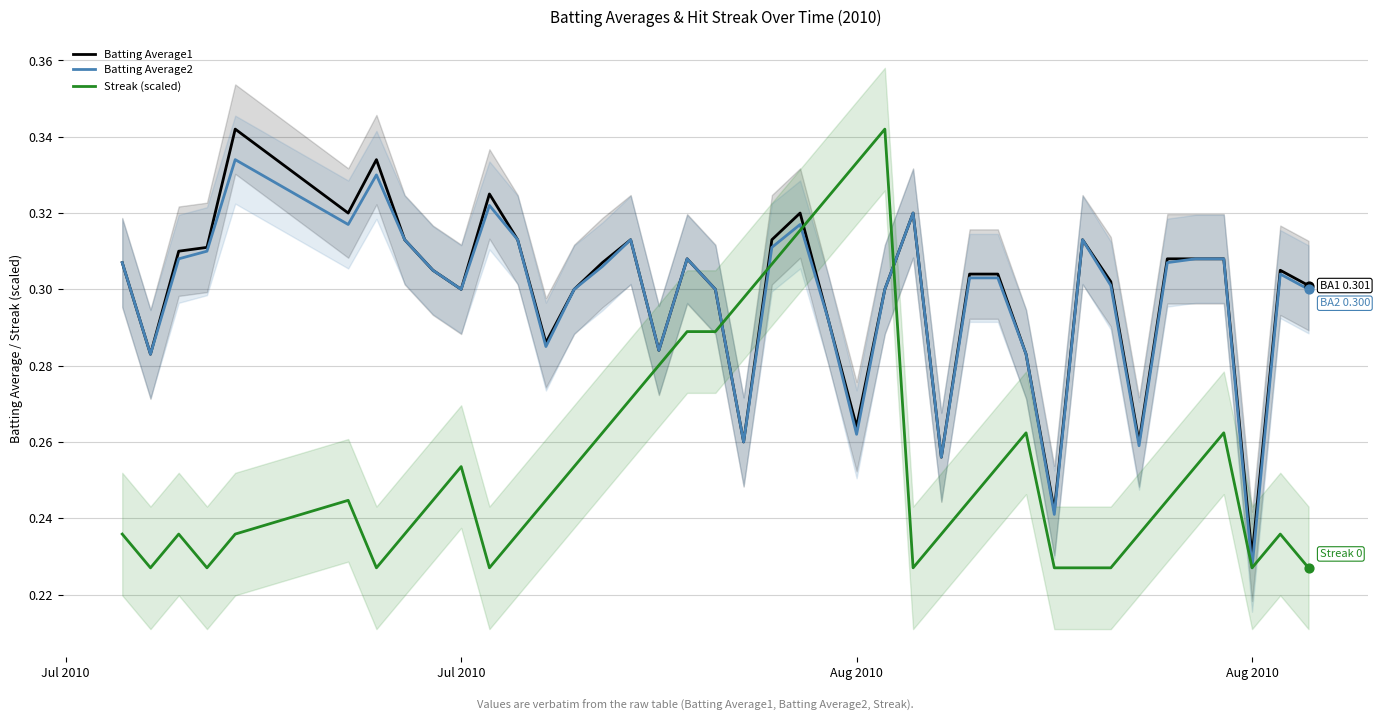

At how many categories does at least one series exceed 0?

40